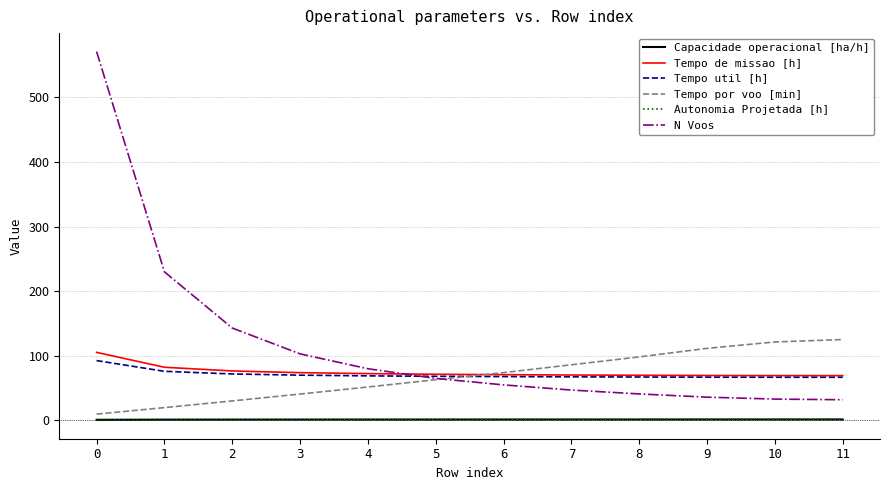

Does the chart have visible grid lines?

Yes